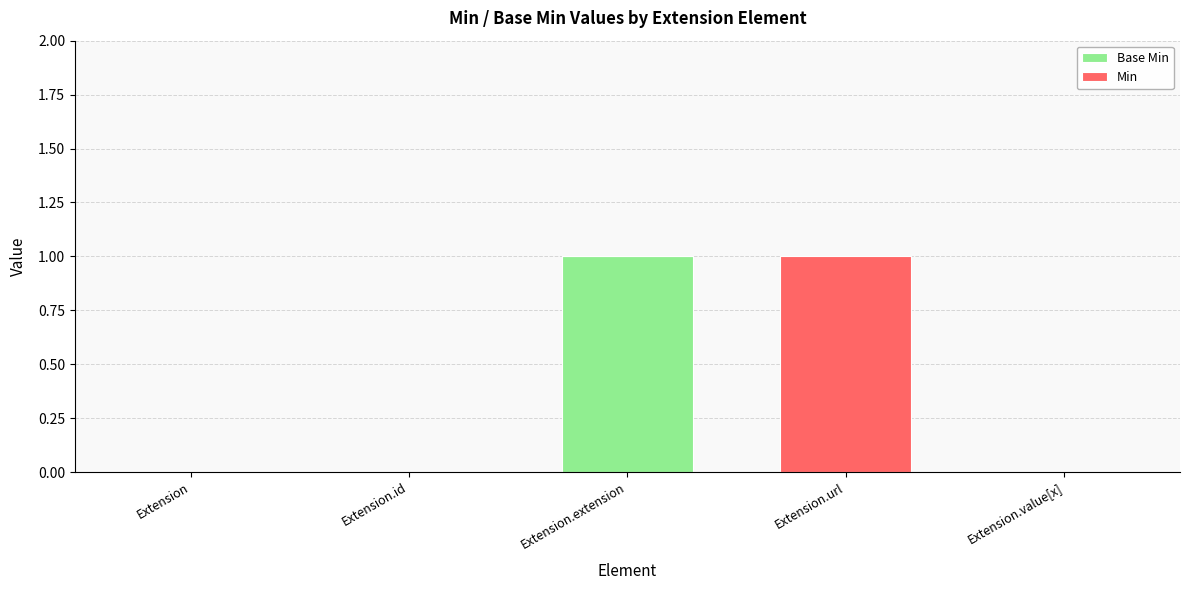

Does the chart contain stacked bars?

Yes